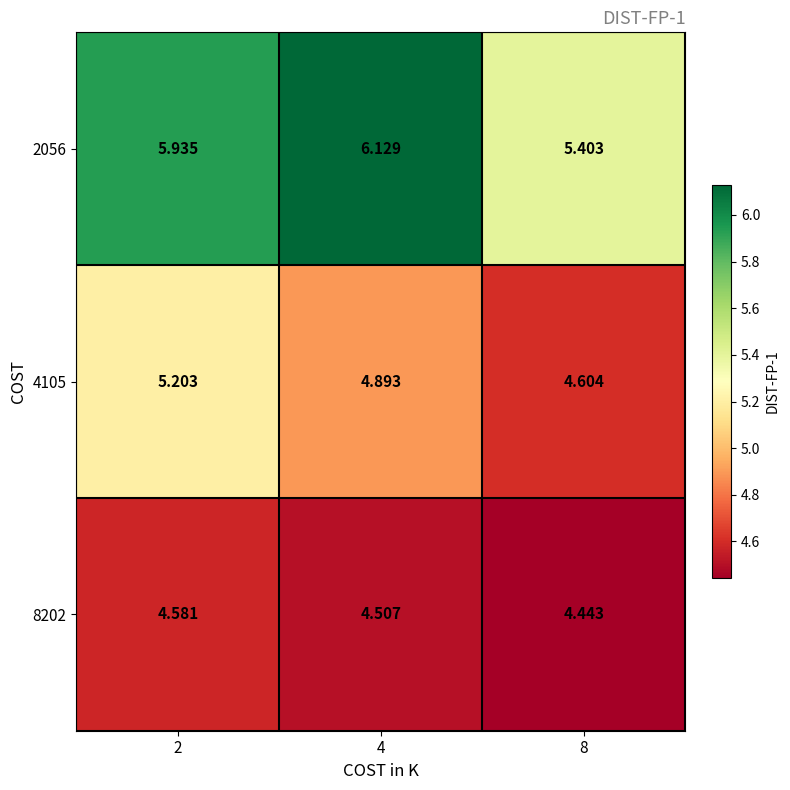

Which series has the largest total across all categories?

2056